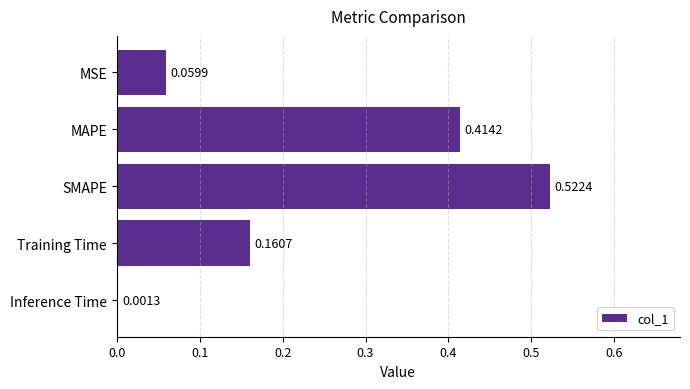

At which label is the value closest to 0?

Inference Time